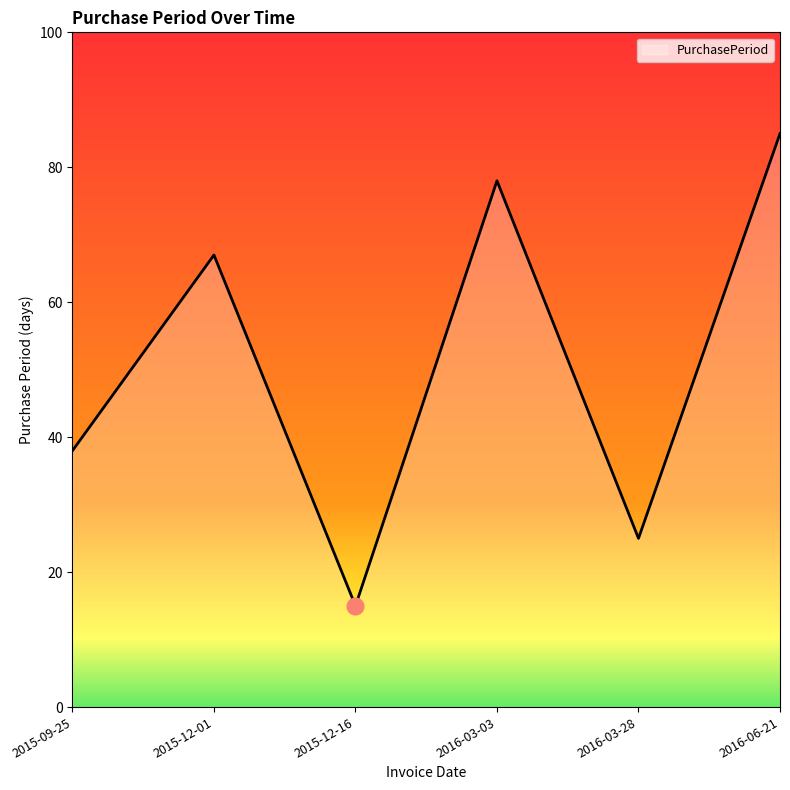

Reading left to right, list all the values displayed in this chart.

2015-09-25=38	2015-12-01=67	2015-12-16=15	2016-03-03=78	2016-03-28=25	2016-06-21=85